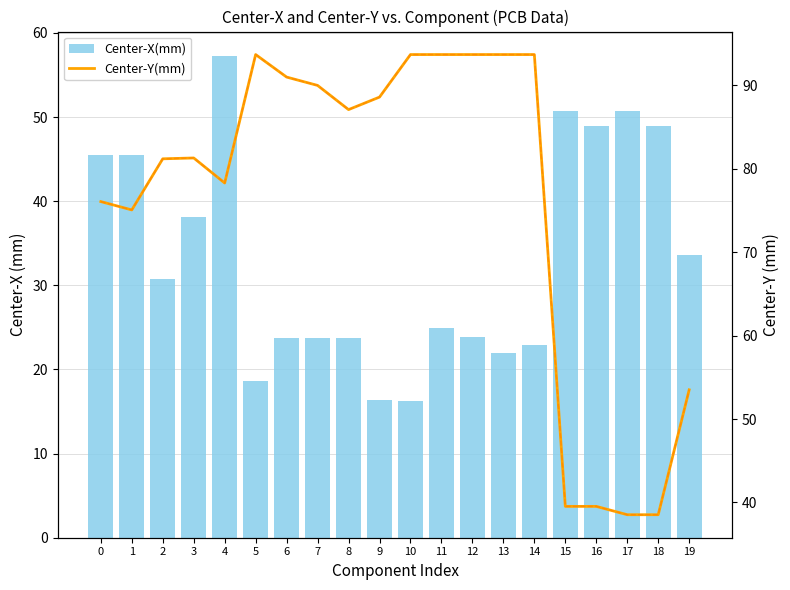

Which category has the highest value in the Center-X(mm) series?

4